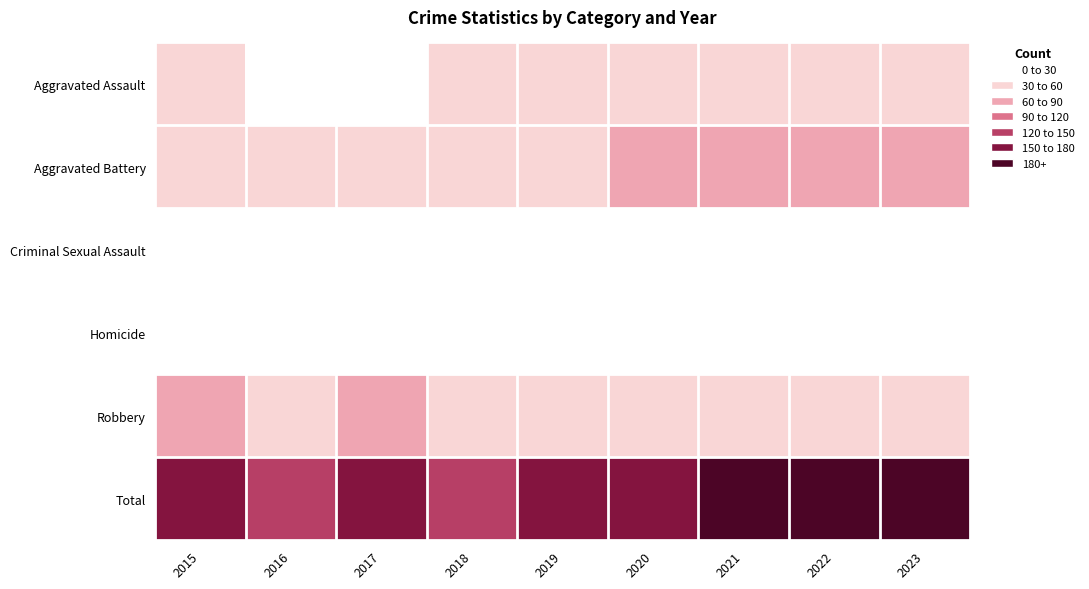

Rank the series by their maximum value, from highest to lowest.

Total, Aggravated Battery, Robbery, Aggravated Assault, Criminal Sexual Assault, Homicide